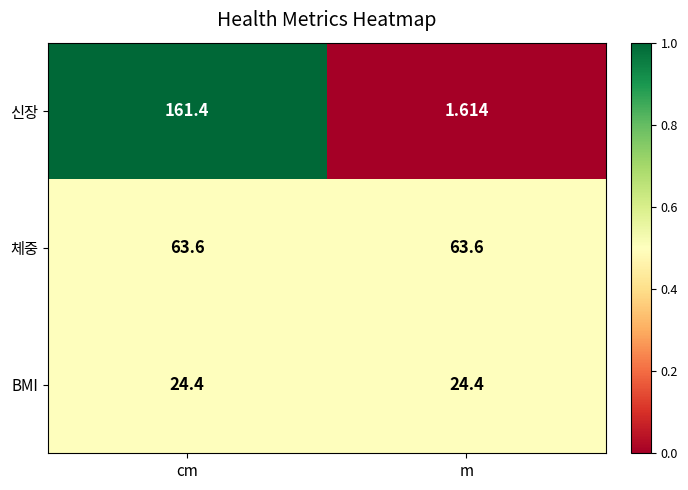

At which label is 신장 closest to 81?

m